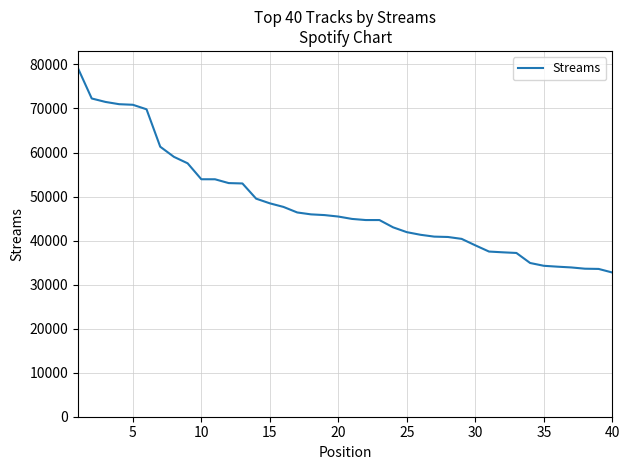

What is the difference between the second highest and minimum values?

39521